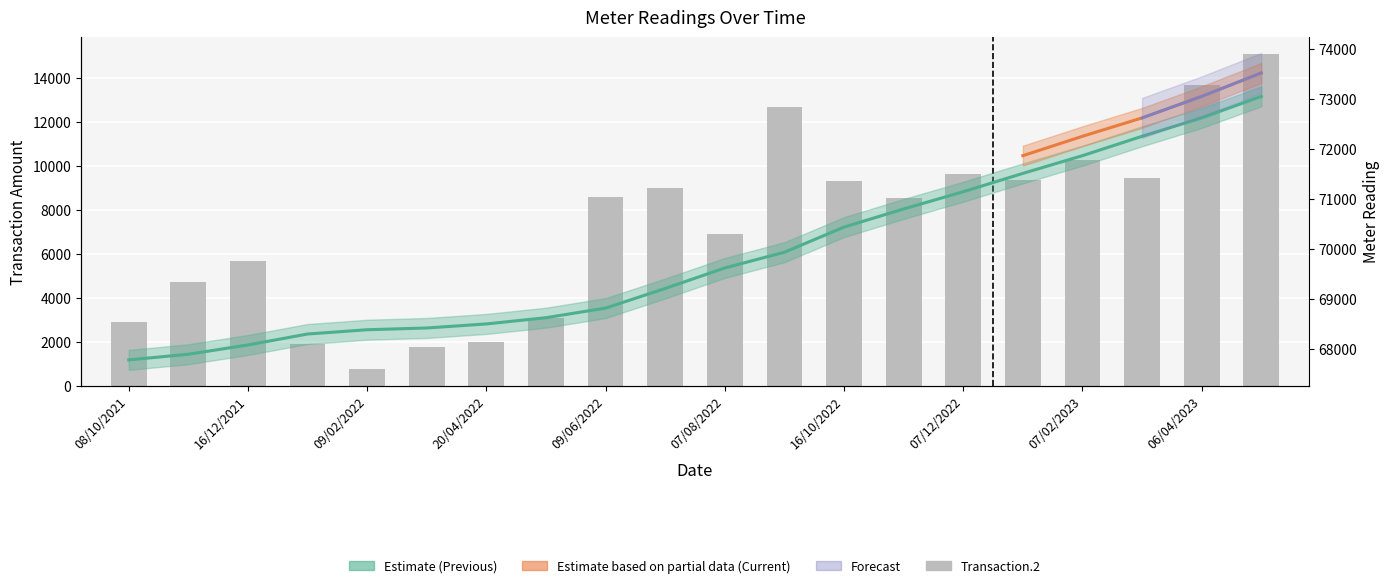

True or false: the data shows 18026 at 06/04/2023.

False